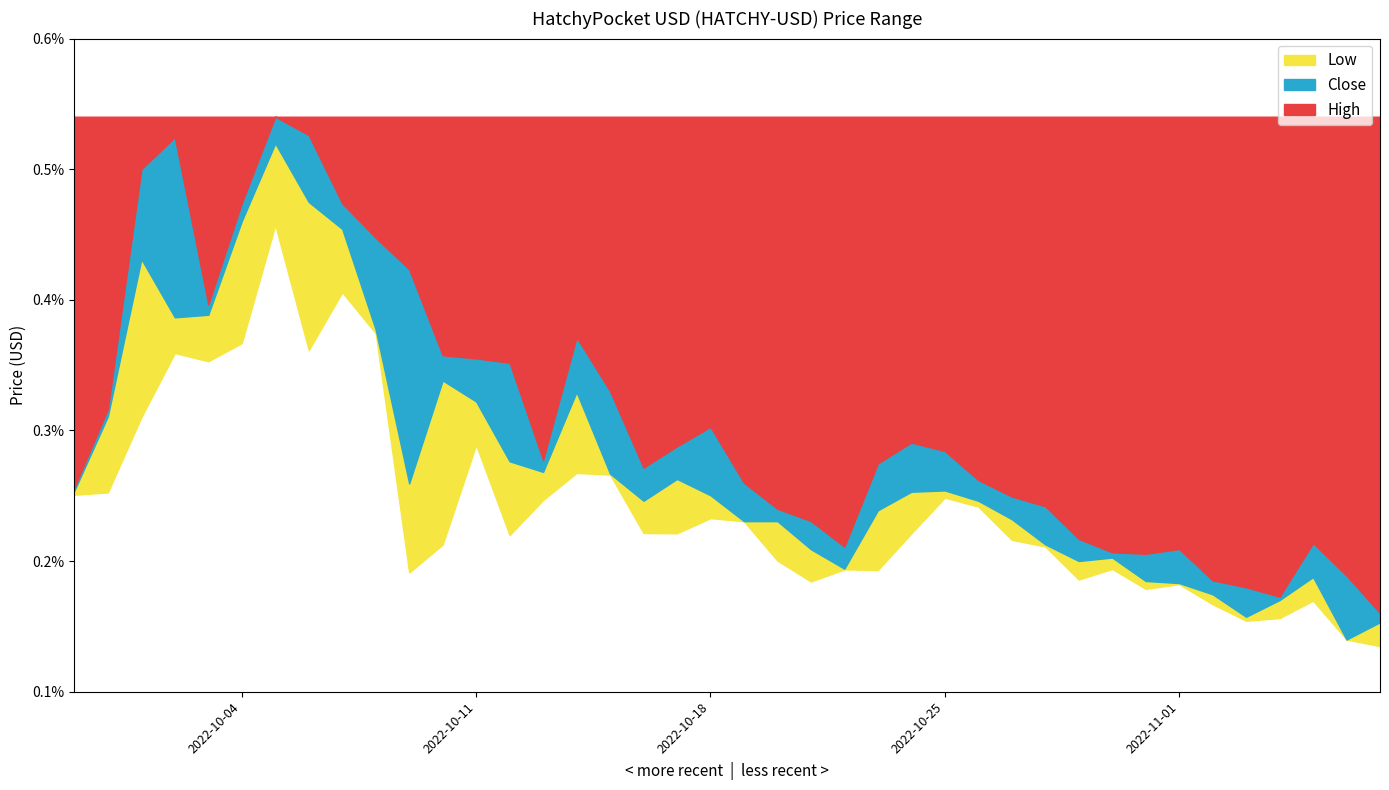

Does the chart have visible grid lines?

No